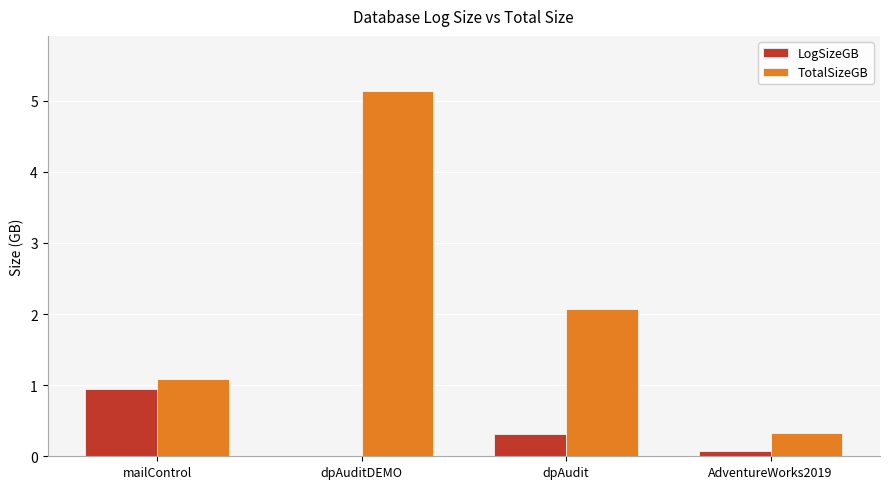

At which label is LogSizeGB closest to 0?

dpAuditDEMO